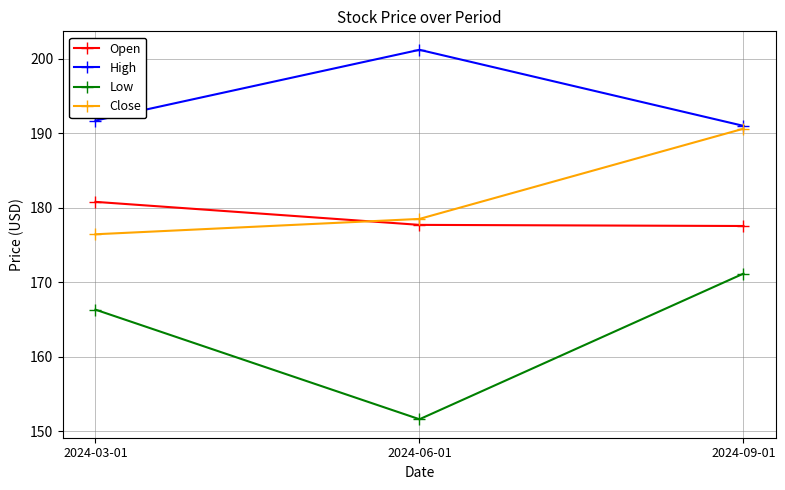

Read the High value at 2024-09-01.

191.0